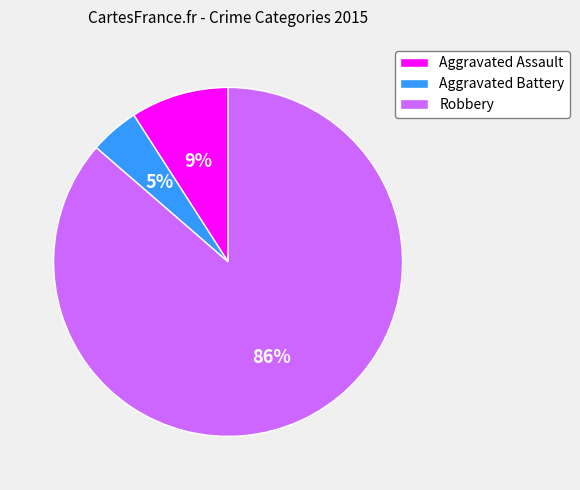

What percentage is the Aggravated Battery slice, to the nearest percent?

5%